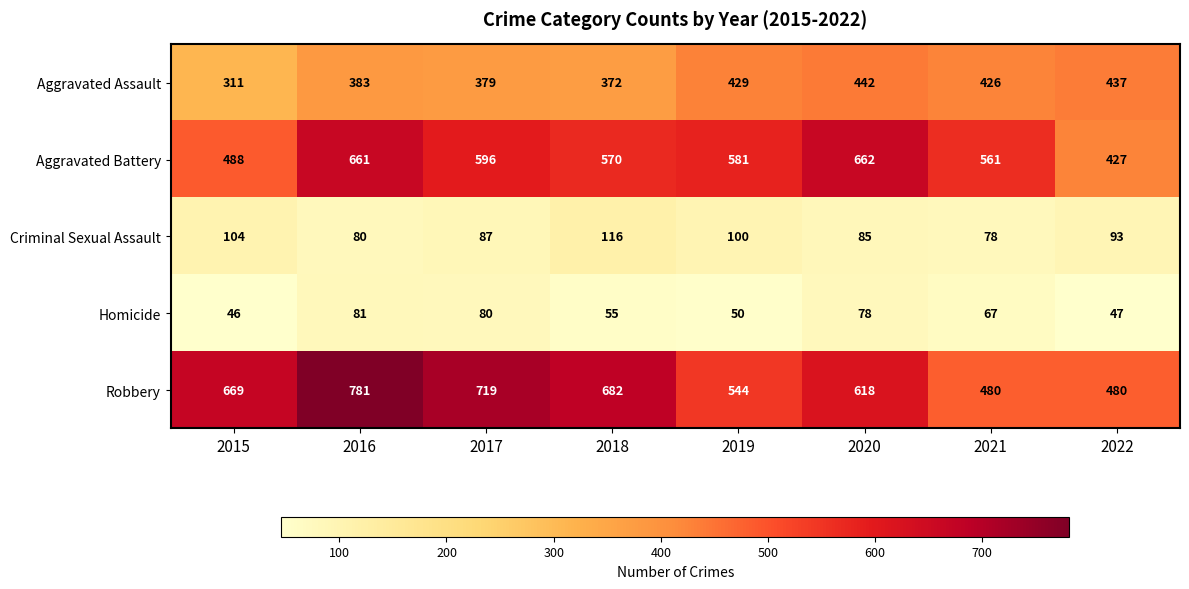

At which label is Robbery closest to 630?

2020